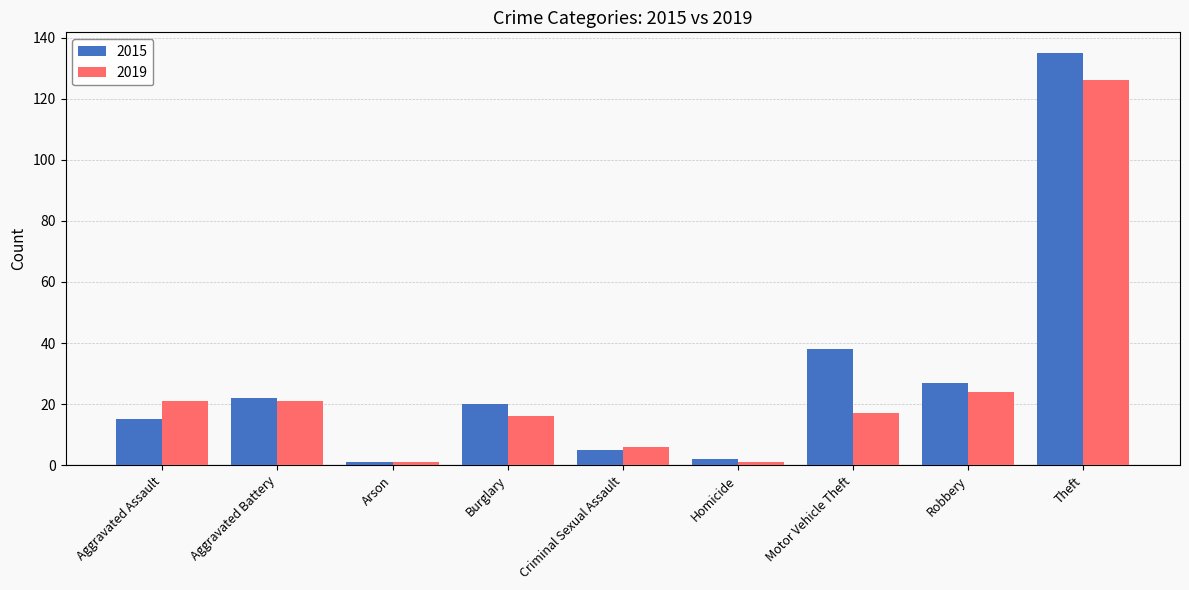

How many groups of bars are there?

9